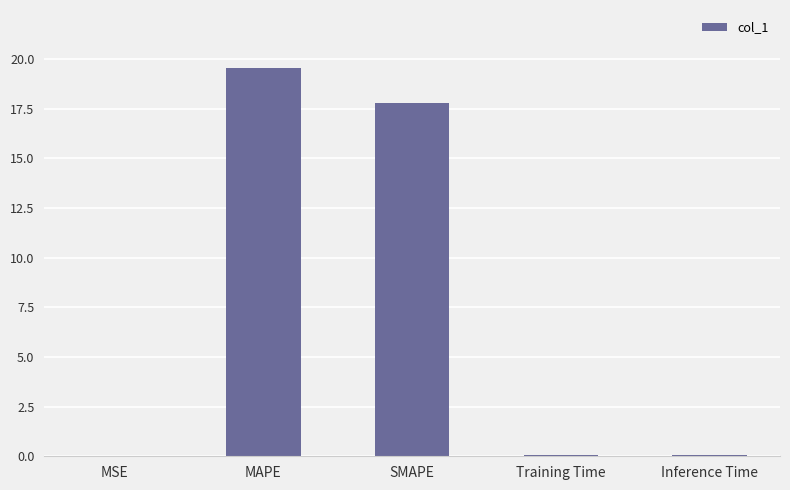

Which category has the highest value across all series?

MAPE